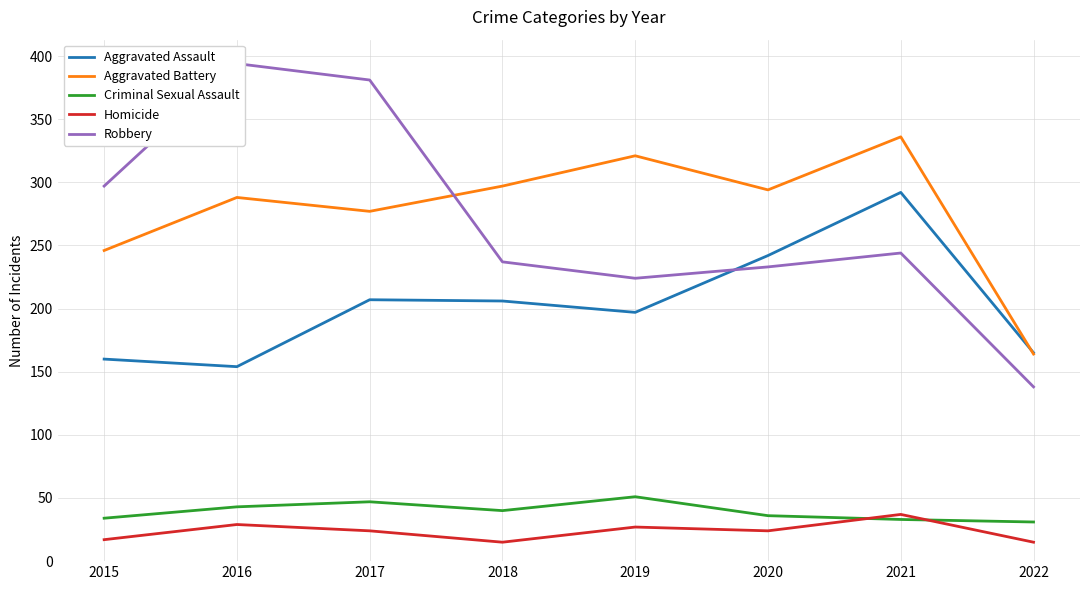

Which series has the largest total across all categories?

Aggravated Battery